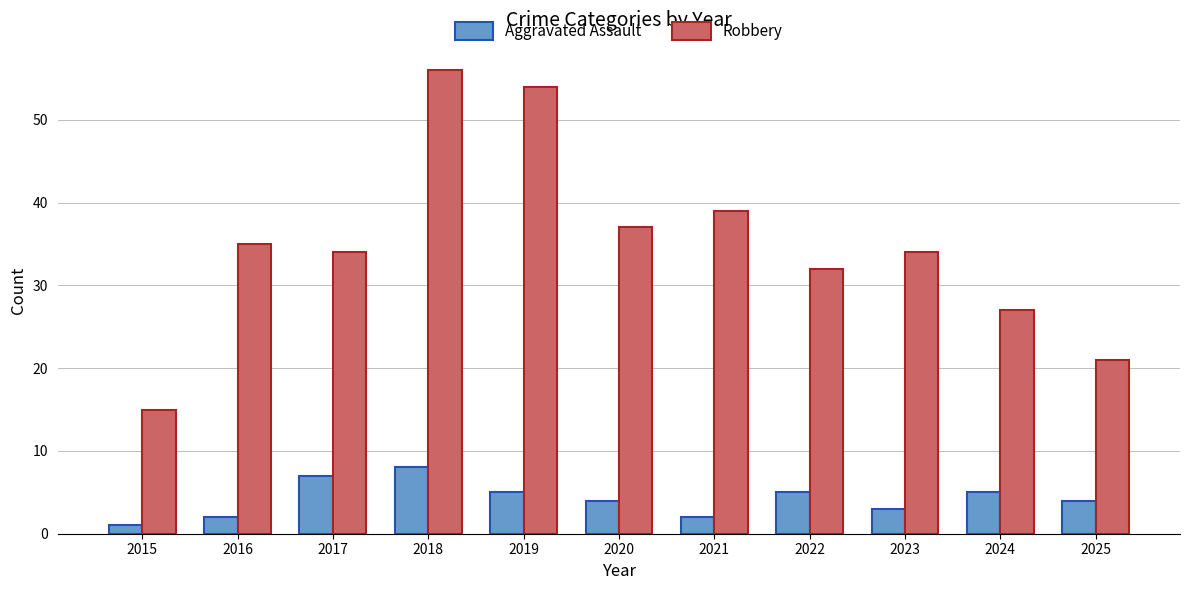

What is the sum of the Aggravated Assault values at 2021 and 2024?

7